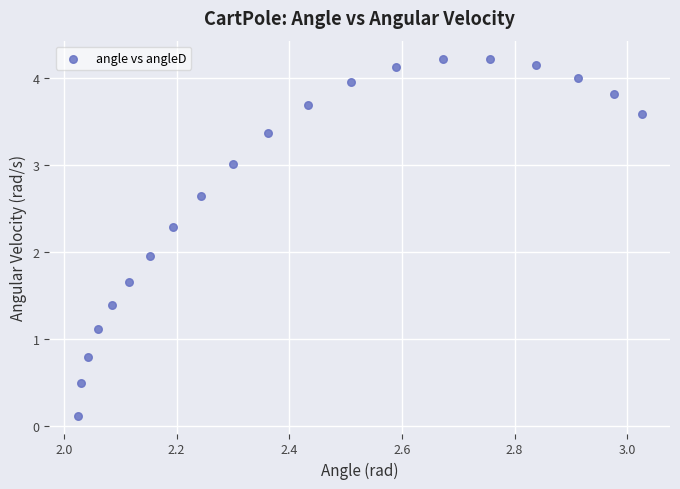

What is the range of X values (max minus min)?

1.0